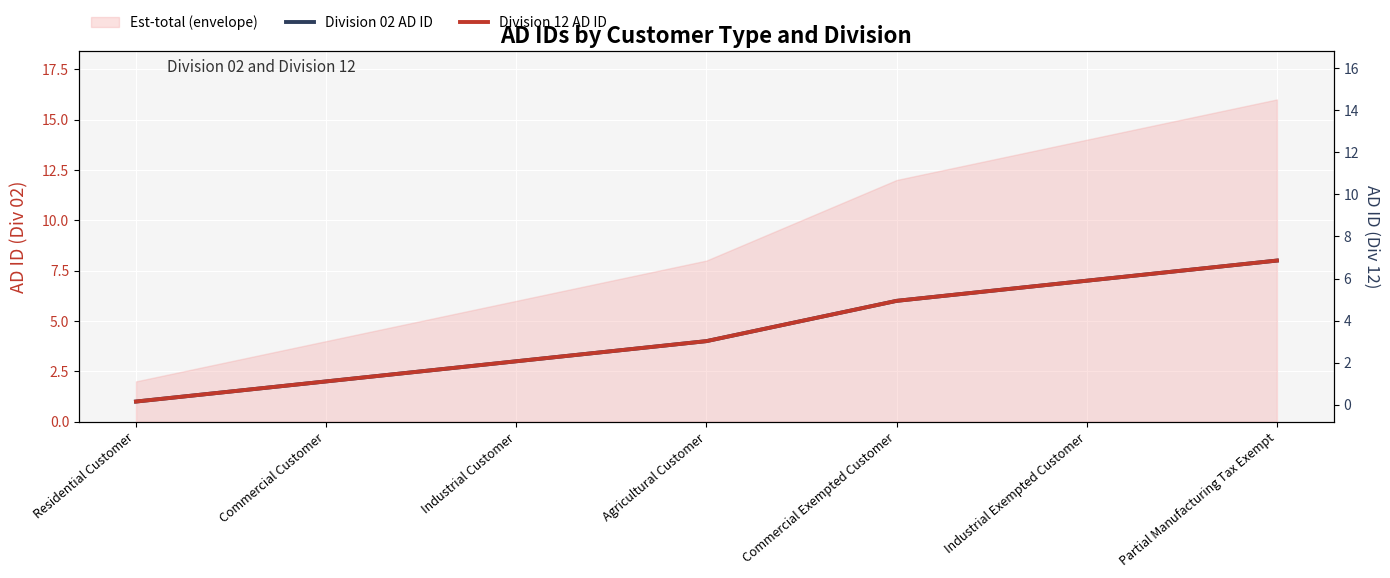

True or false: Division 02 AD ID has more than 2 interior local peaks.

False